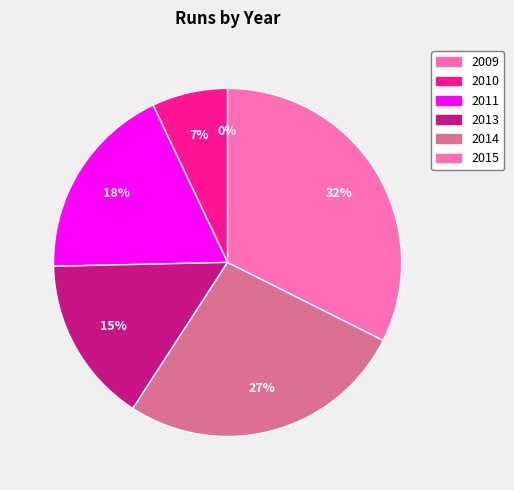

The 2009 slice represents 0% of the pie. True or false?

True